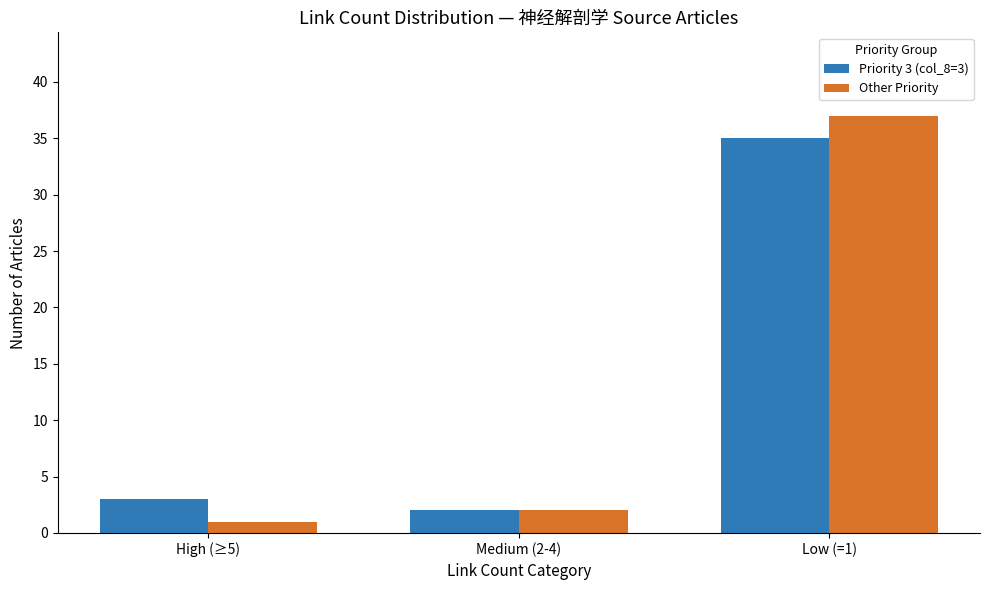

What is the spread (max minus min) of values at Low (=1)?

2